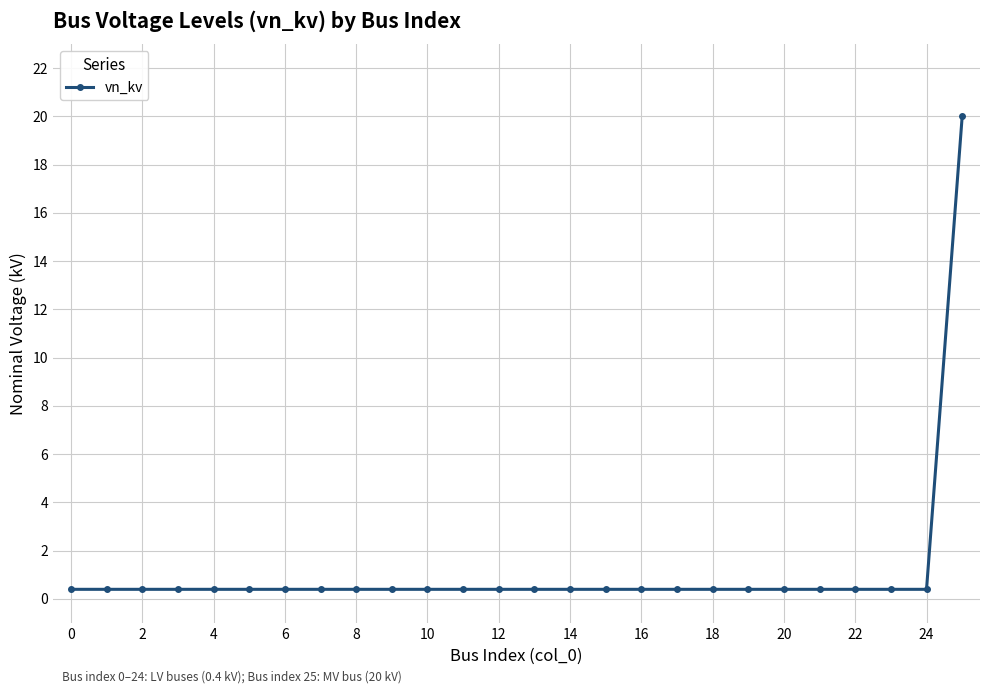

Reading right to left, list all the values displayed in this chart.

20.0	0.4	0.4	0.4	0.4	0.4	0.4	0.4	0.4	0.4	0.4	0.4	0.4	0.4	0.4	0.4	0.4	0.4	0.4	0.4	0.4	0.4	0.4	0.4	0.4	0.4